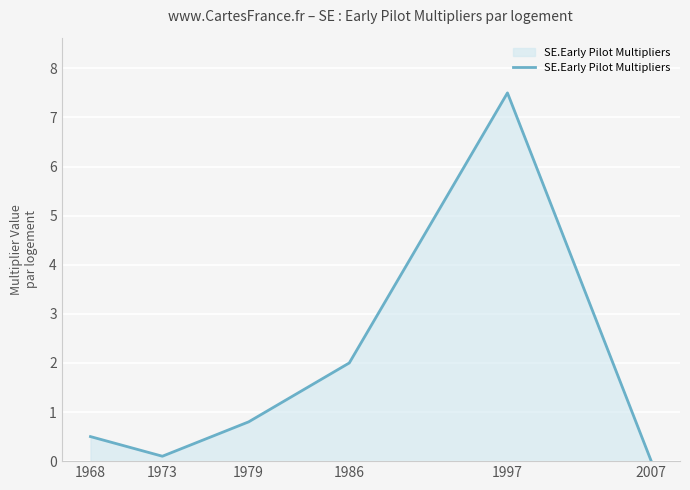

Approximately how many times larger is the value at 1979 compared to 1997?

0.1